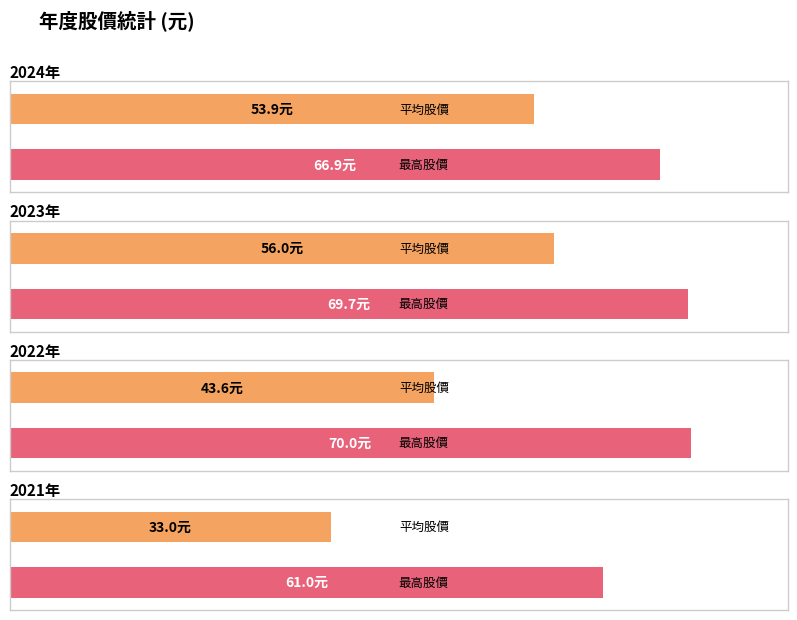

List the labels in order of 最高股價 value, largest first.

2022, 2023, 2024, 2021